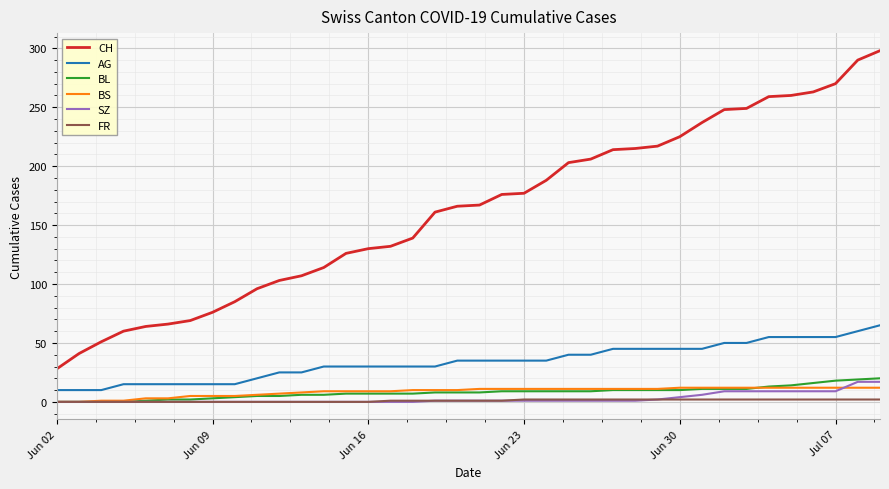

Which series has the largest range (max minus min)?

CH